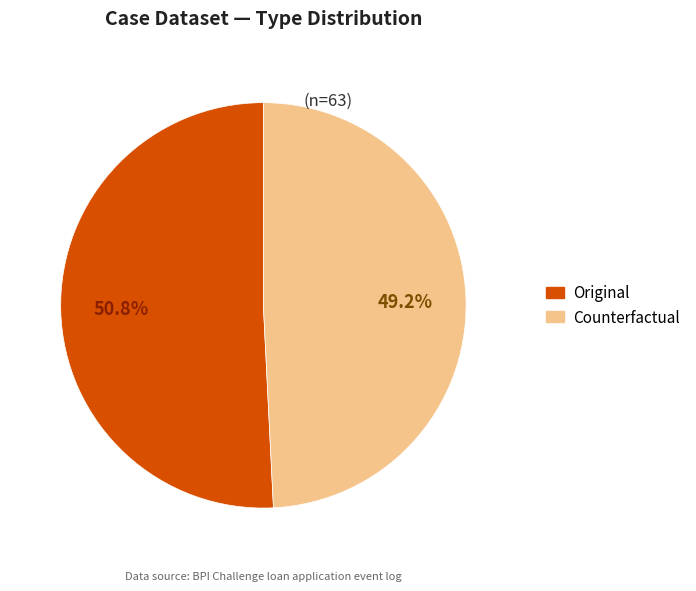

Does any single category account for the majority?

Yes